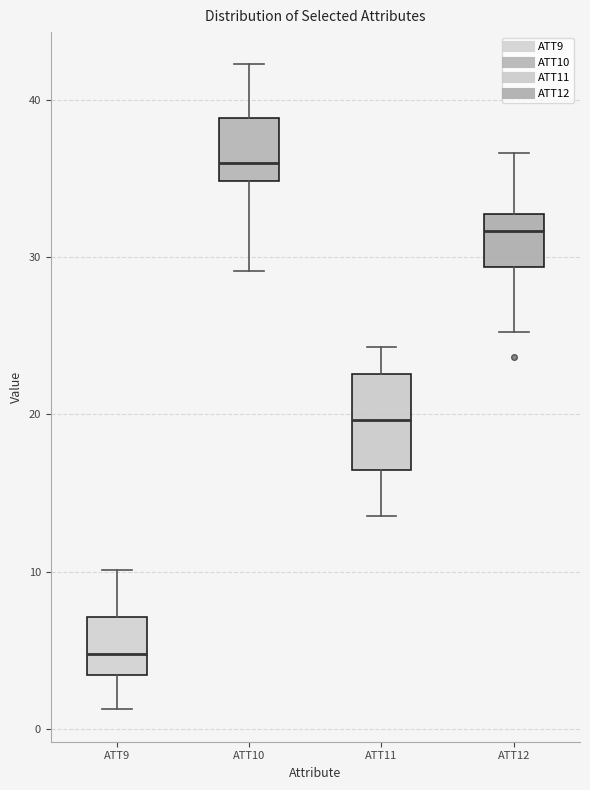

Where does the median line of the box for ATT9 sit on the y-axis? The values are not printed on the chart, so give them approximately, as read against the axis.

5